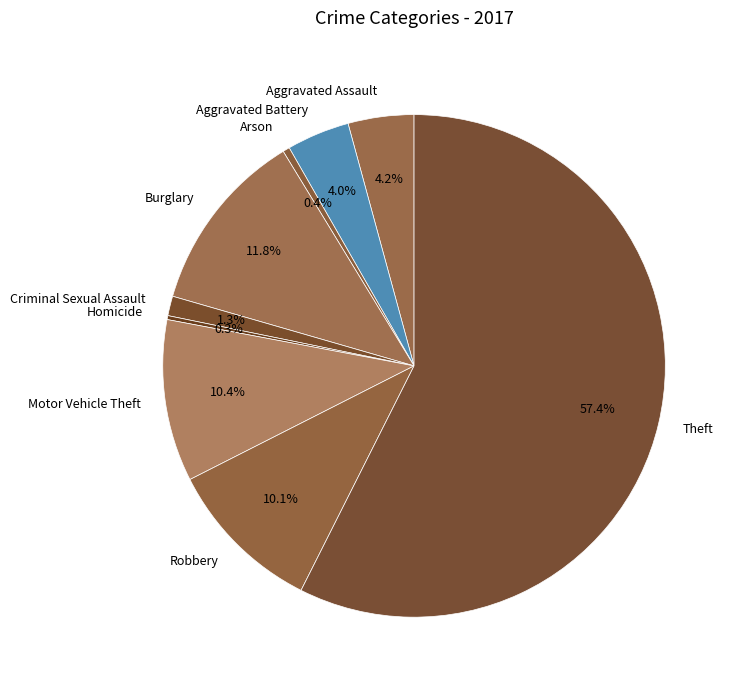

Which has a higher value, Aggravated Assault or Criminal Sexual Assault?

Aggravated Assault